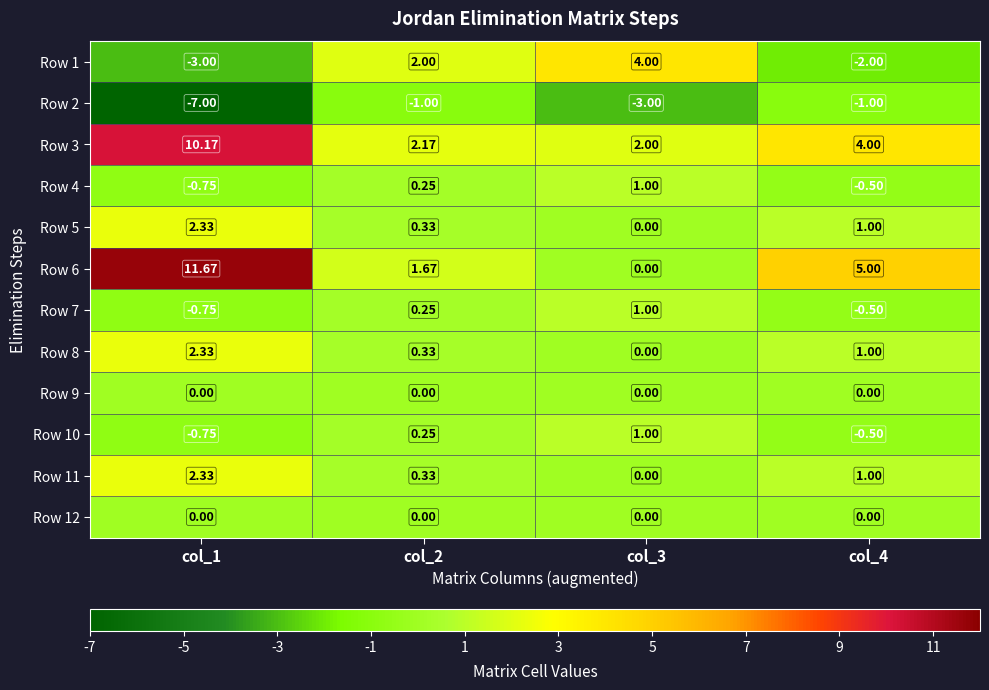

Is the value of Row 9 at col_1 greater than the value of Row 11 at col_1?

No